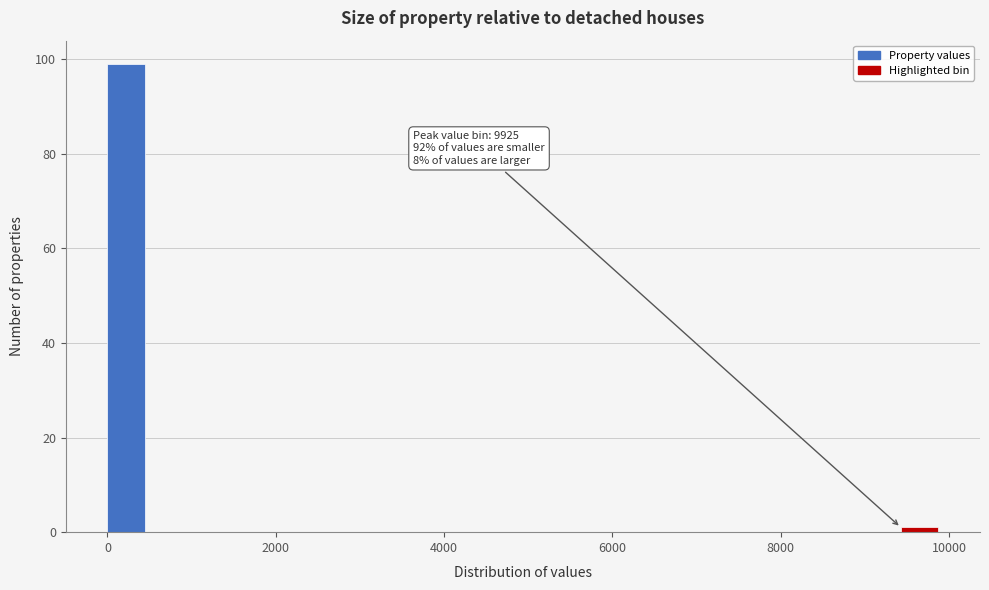

Read against the x-axis, roughly where is the centre of the tallest bar?

200